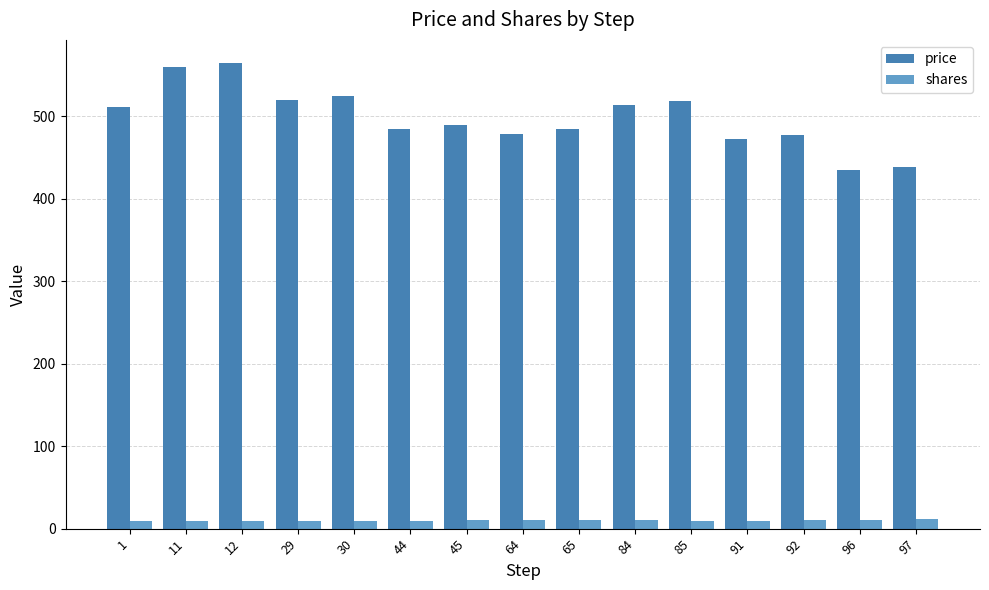

Rank the series by their average value, from lowest to highest.

shares, price